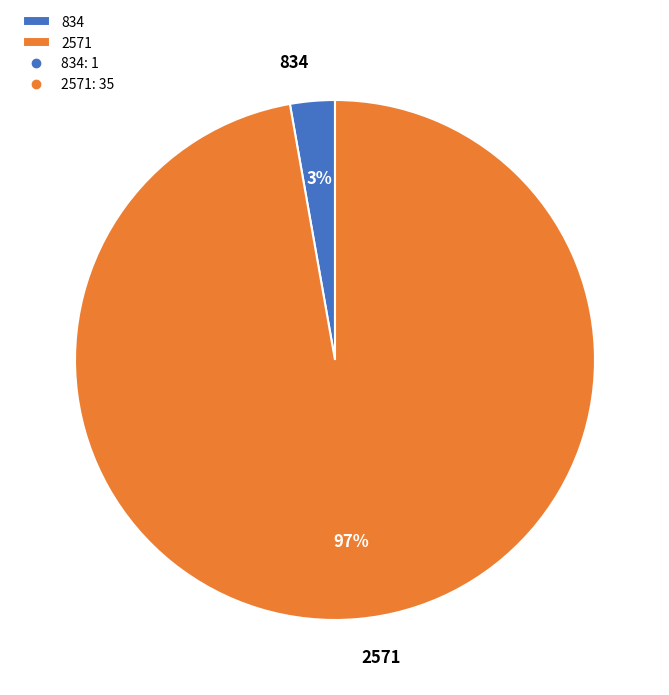

Which slice is the largest?

2571